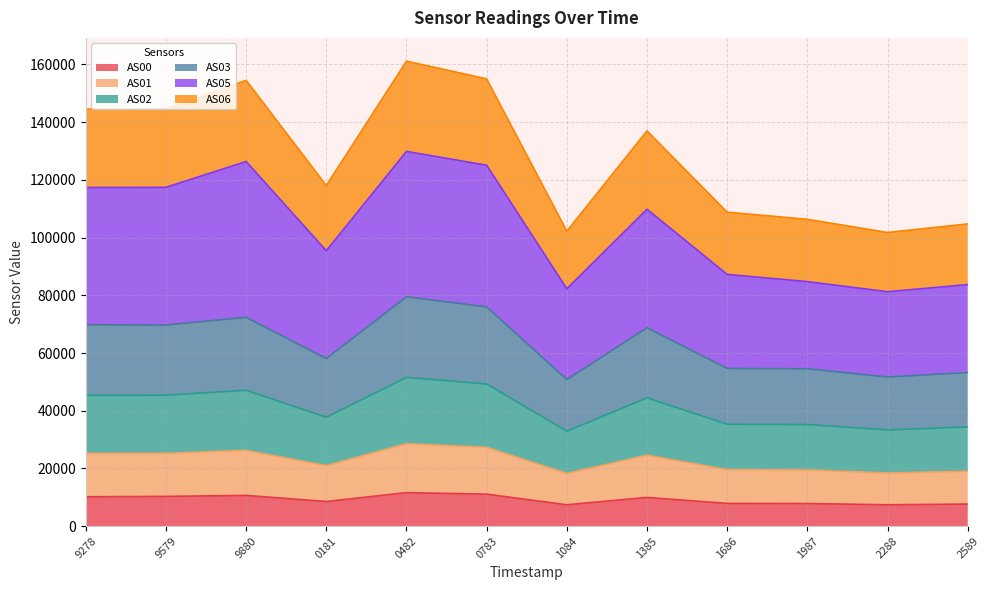

What is the lowest value of the AS00 series?

7409